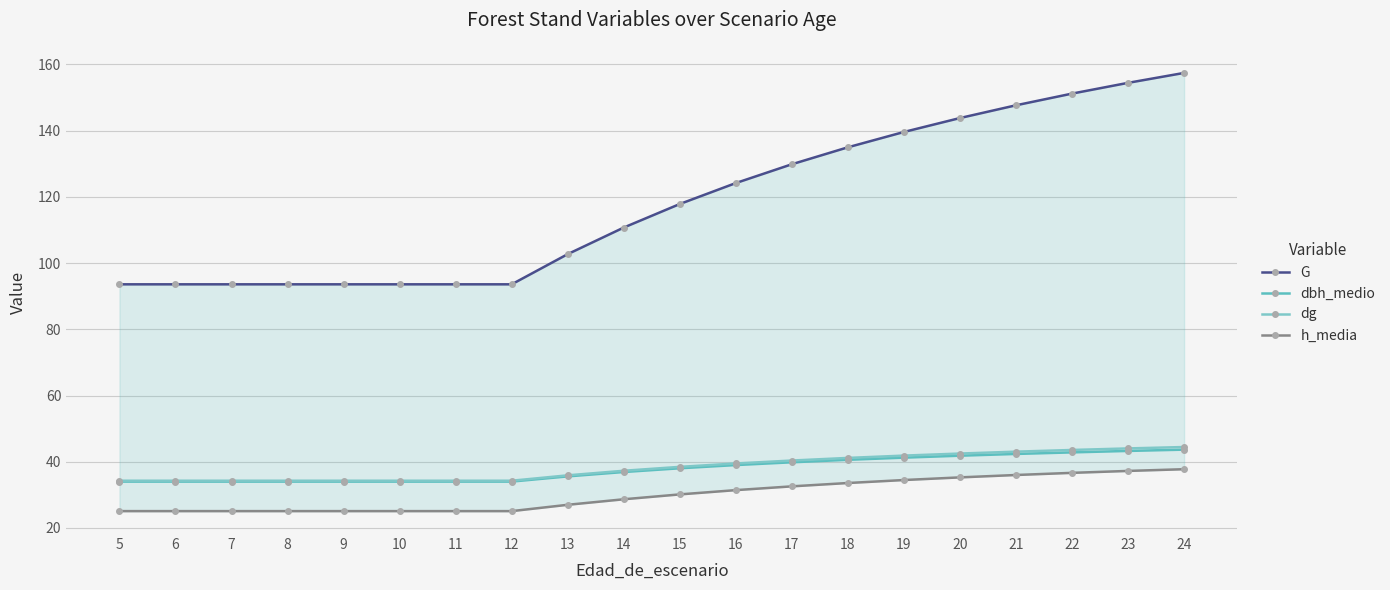

What is the lowest value of the G series?

93.6